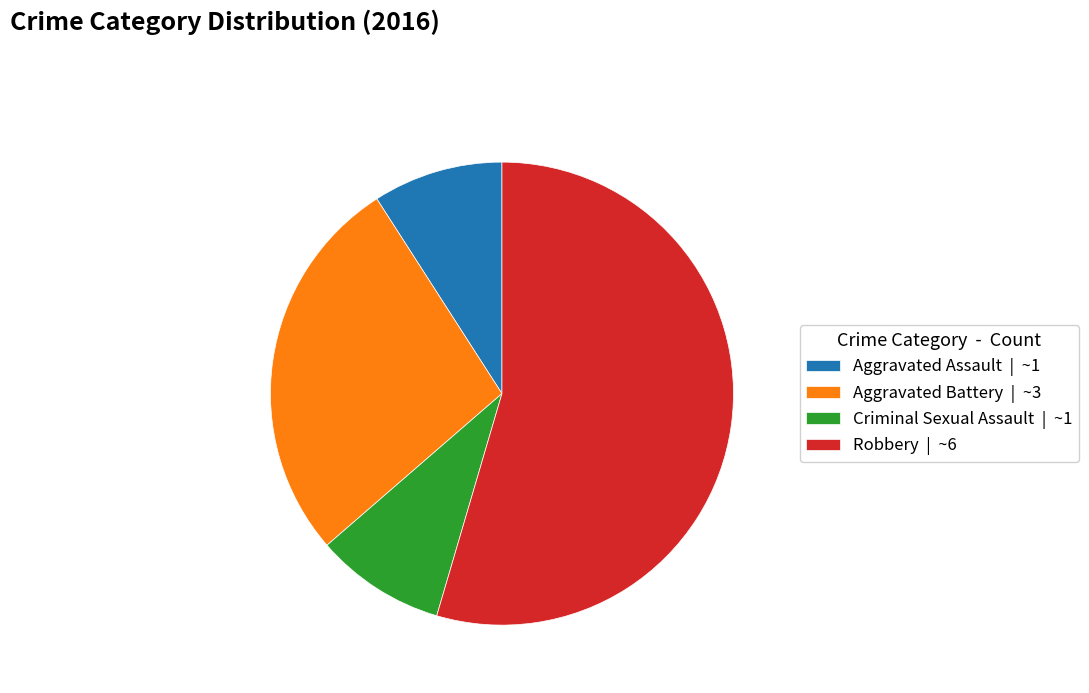

Is it true that Criminal Sexual Assault is 9% of the pie?

True